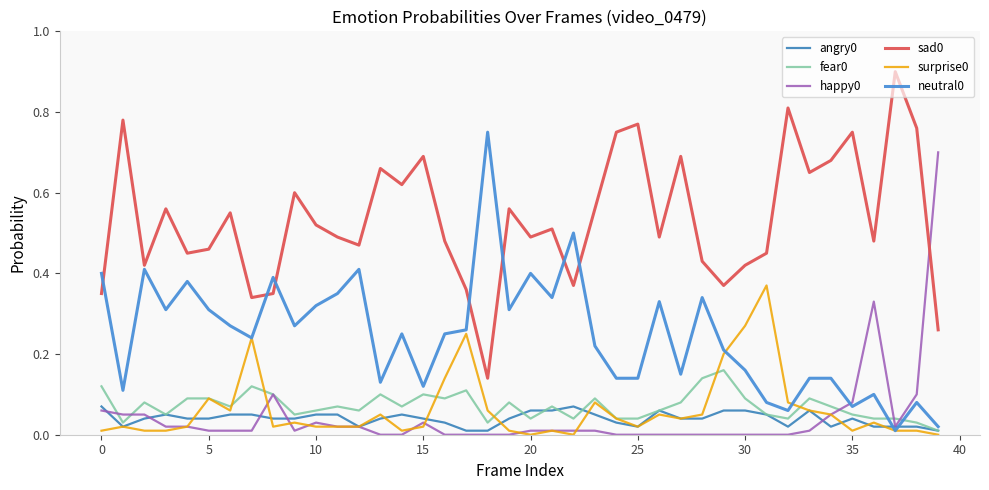

What is the greatest value displayed?

0.9